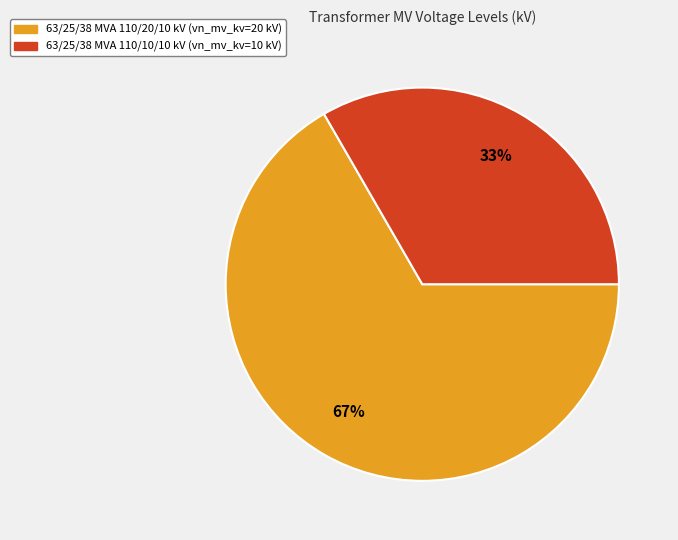

Combined, do 63/25/38 MVA 110/10/10 kV and 63/25/38 MVA 110/20/10 kV account for over 50%?

Yes